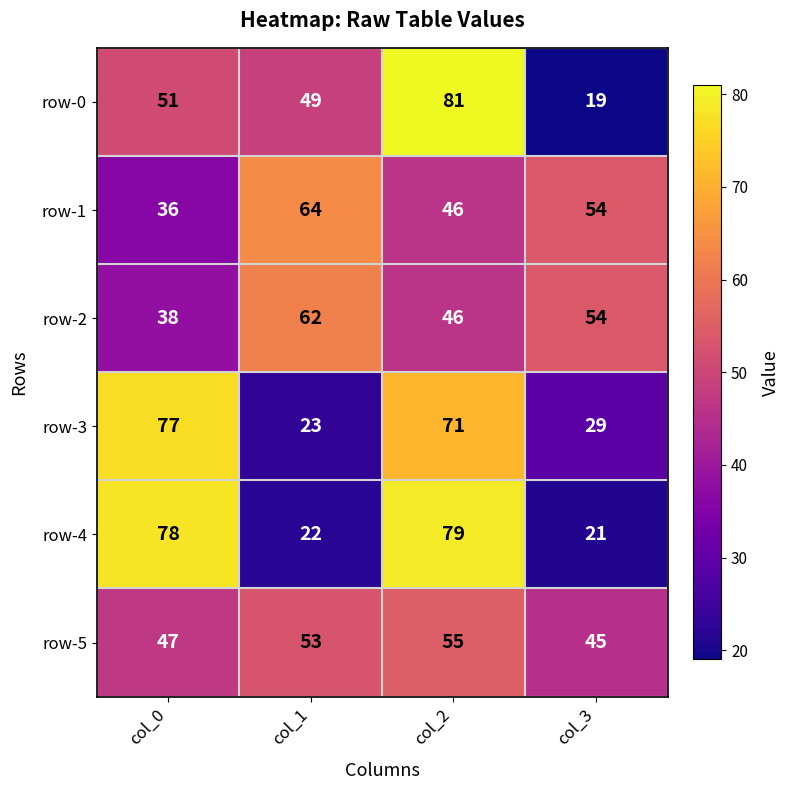

What is the difference between the maximum and minimum values in the row-5 series?

10